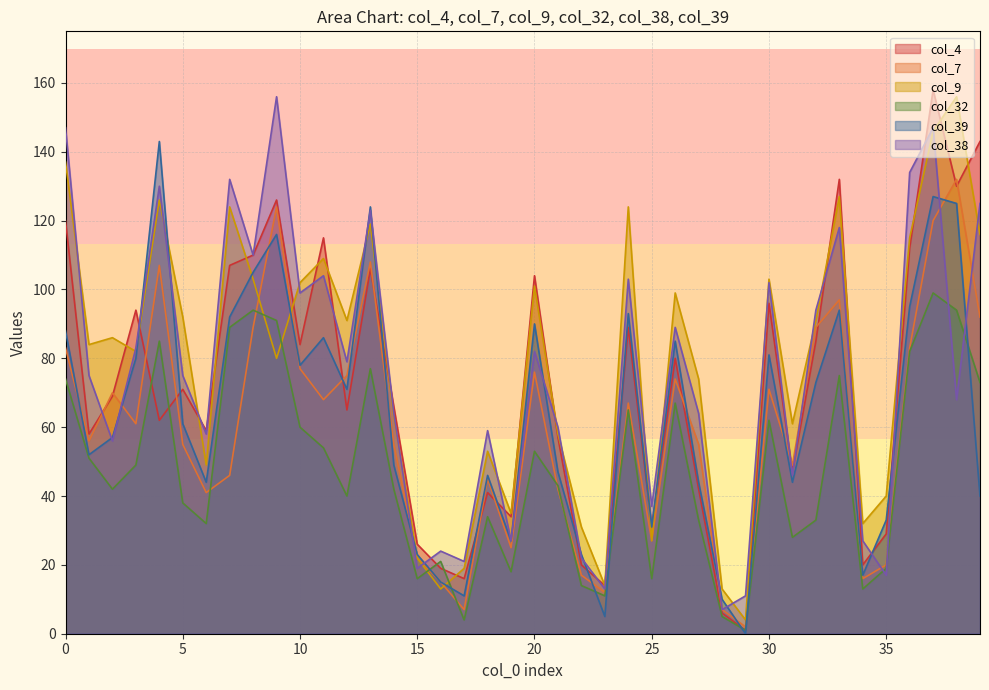

At which label does col_38 reach its peak?

9